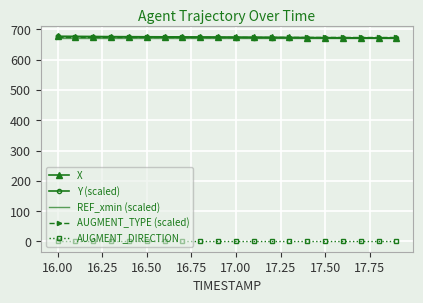

True or false: X and AUGMENT_DIRECTION intersect in this chart.

False